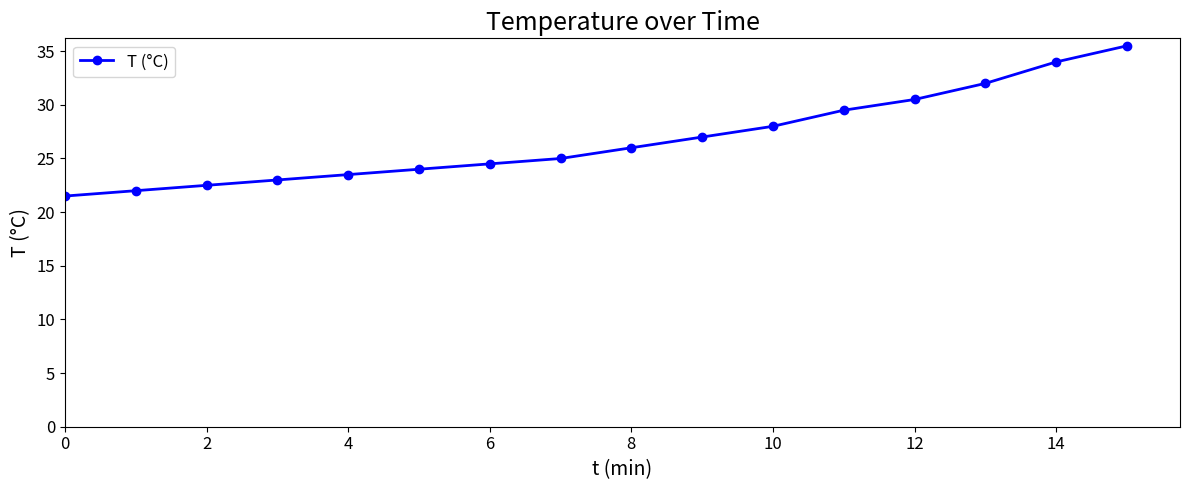

What is the smallest value displayed?

21.5